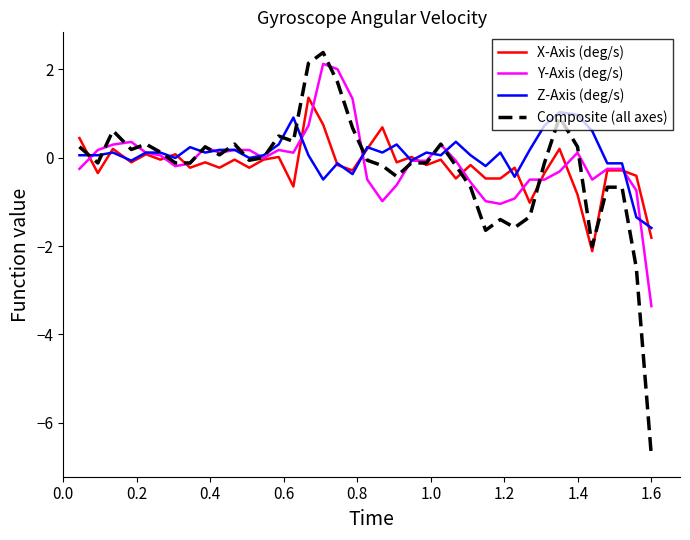

Which series has the widest spread of values?

Composite (all axes)